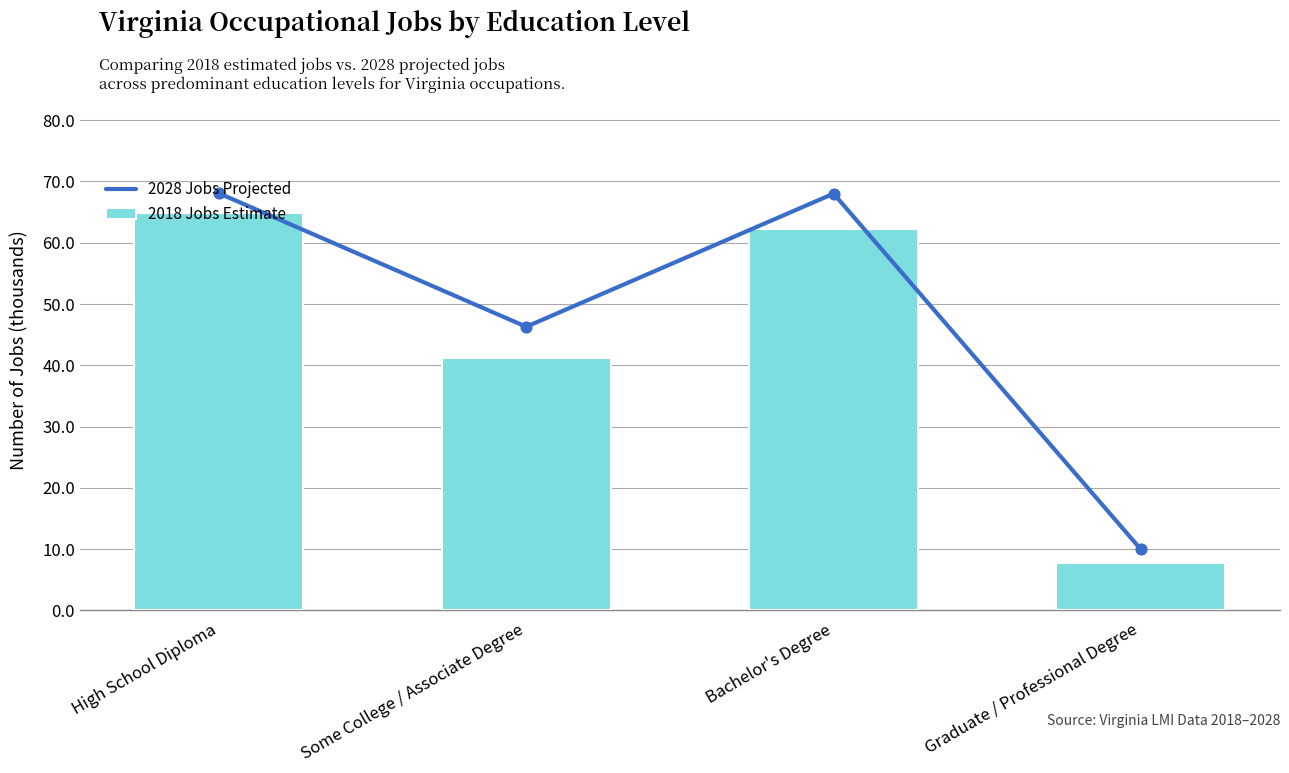

Which series contains the highest Y value?

2028 Jobs Projected